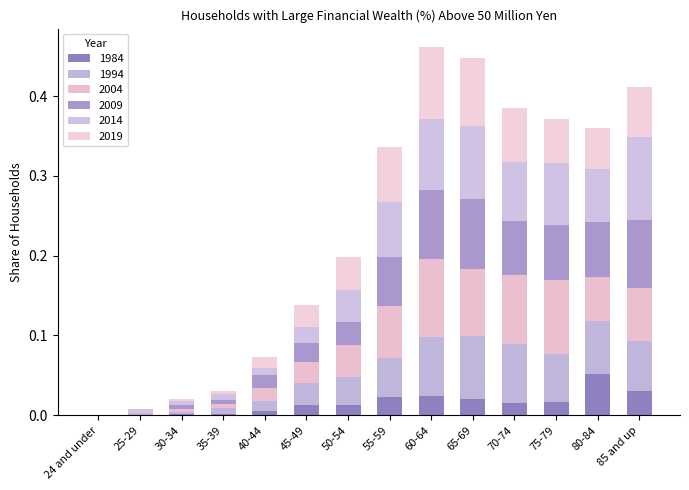

Are the bars horizontal?

No